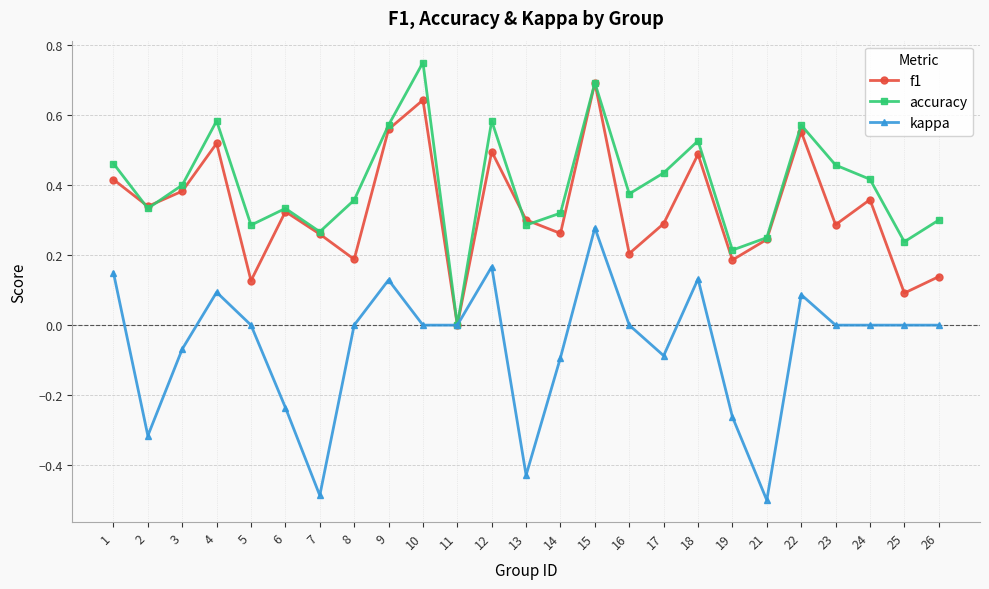

Between 11 and 25, which series saw the biggest shift?

accuracy